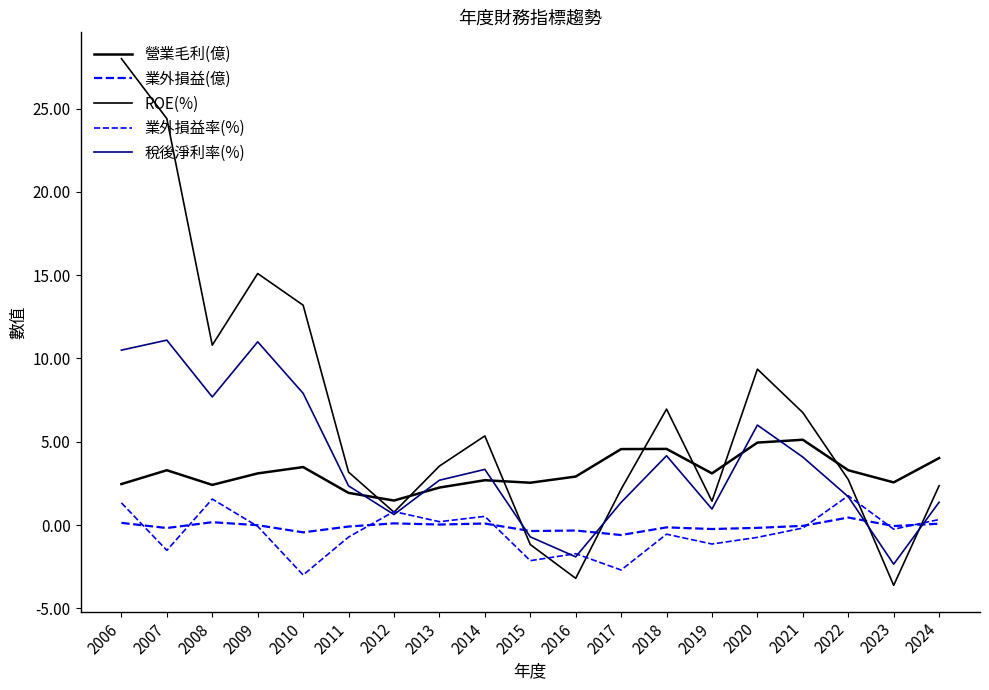

Is this an area chart (filled region under the line)?

No